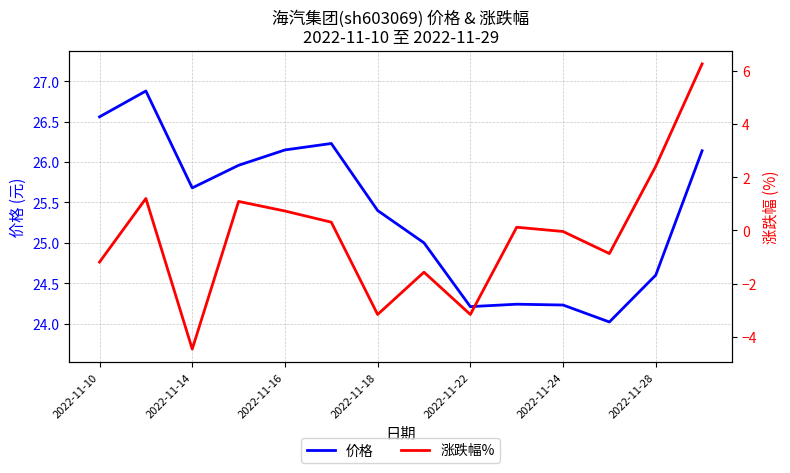

True or false: 价格 has a value of 24.6 at 2022-11-28.

True